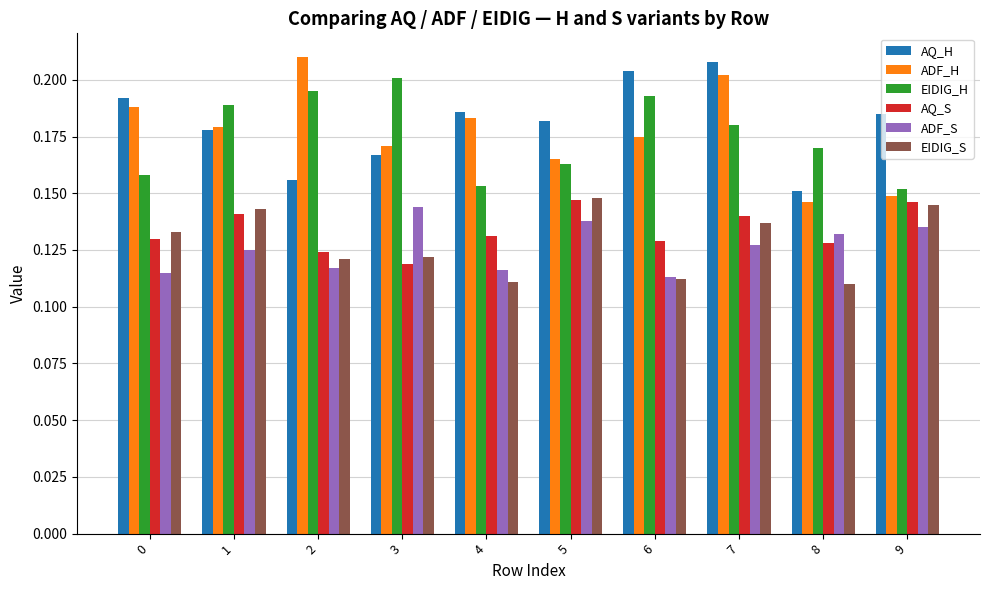

At 2, list the series in order from largest to smallest.

ADF_H, EIDIG_H, AQ_H, AQ_S, EIDIG_S, ADF_S